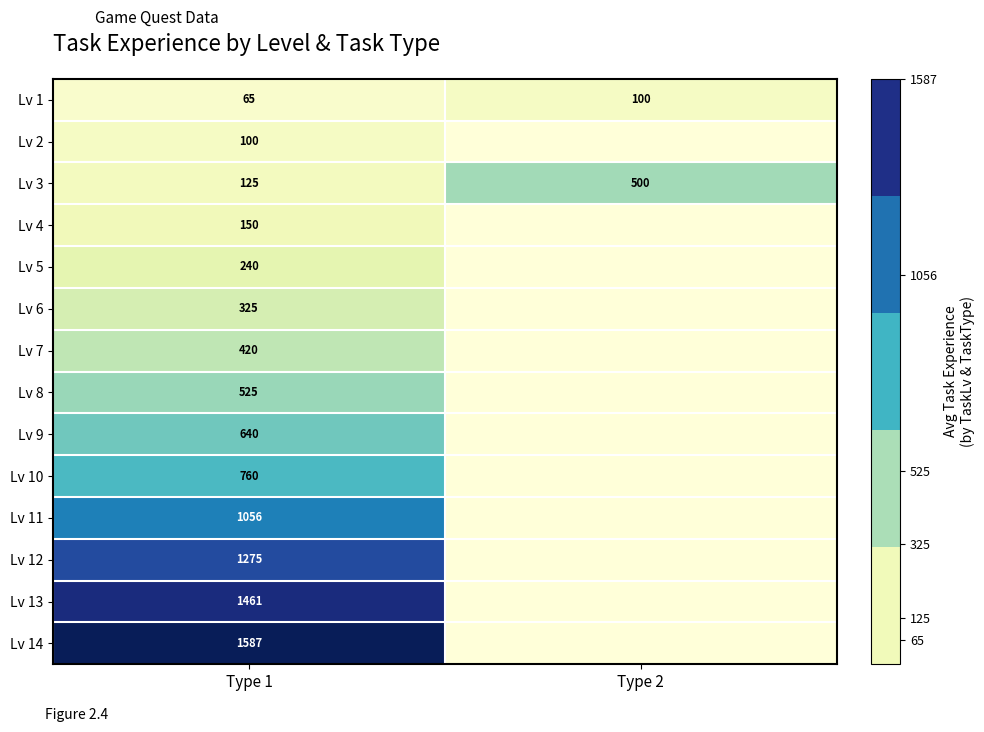

What is the total value across all series at Type 2?

600